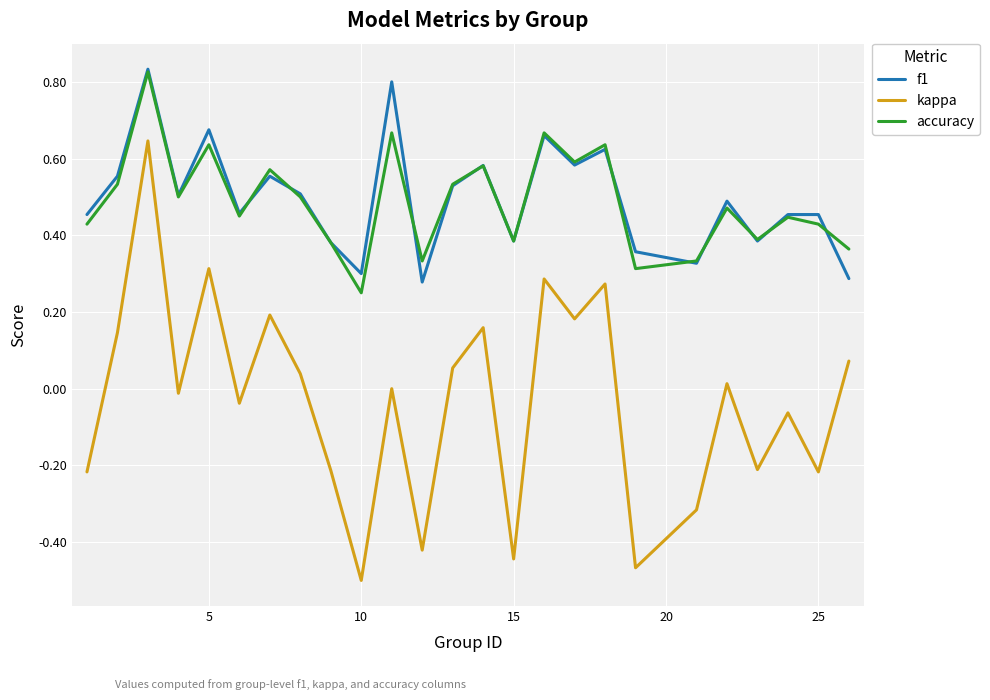

What are all the series names shown in the legend?

f1, kappa, accuracy